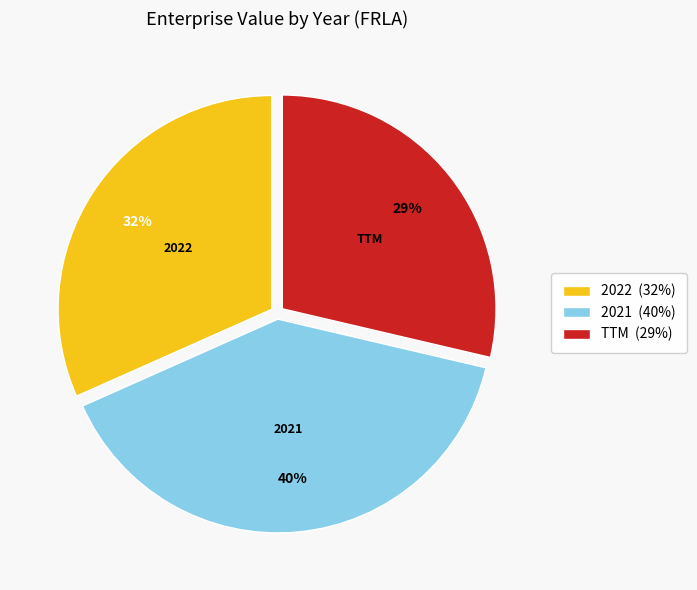

Is there any slice that represents more than half of the pie?

No